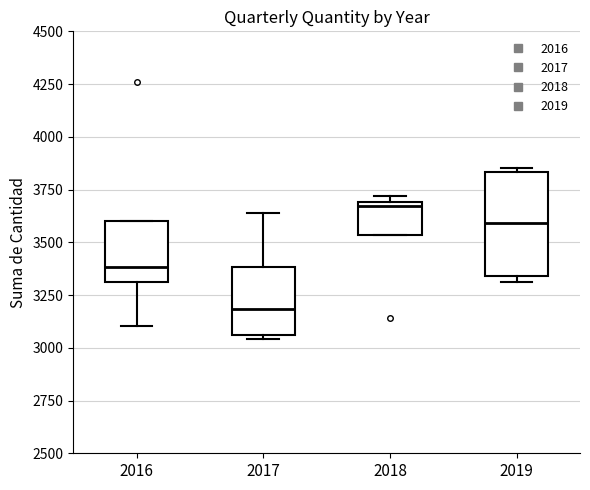

Which box is the tallest, from its lower edge to its upper edge?

2019